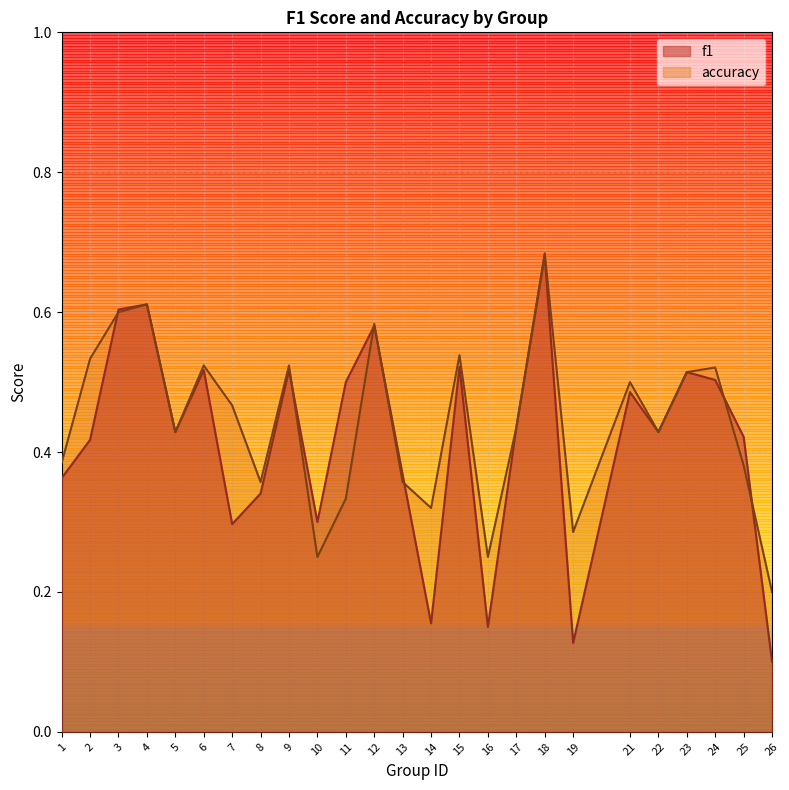

At how many categories does at least one series exceed 0?

25